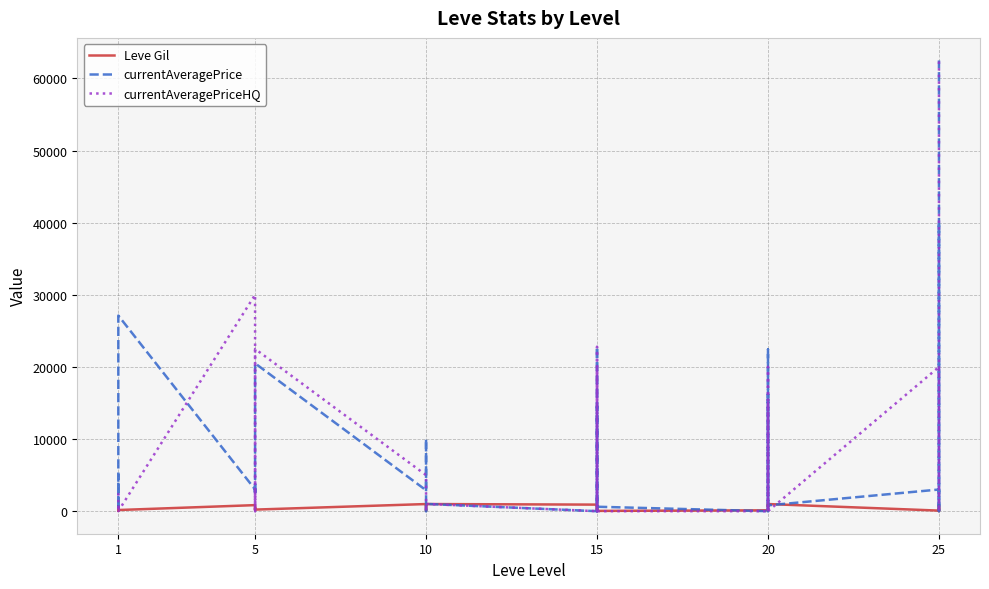

What are all the series names shown in the legend?

Leve Gil, currentAveragePrice, currentAveragePriceHQ